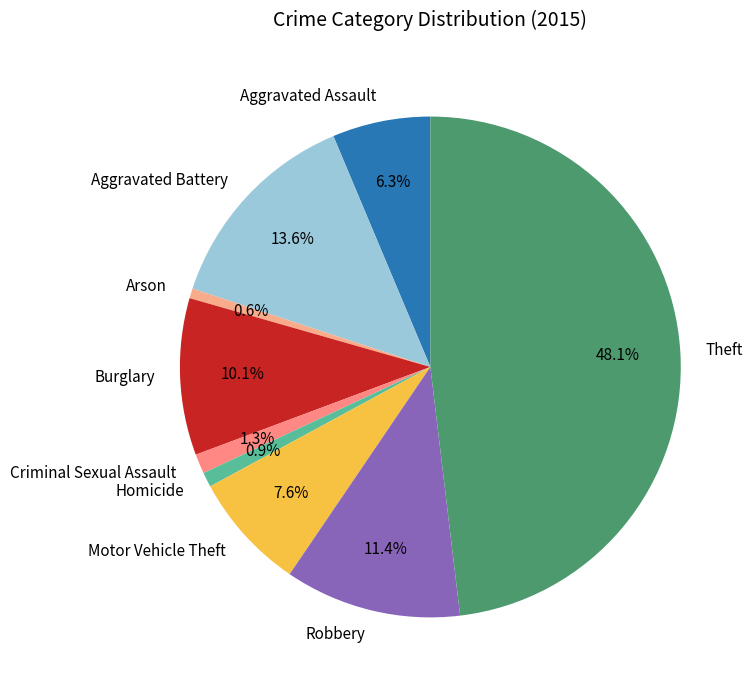

True or false: Criminal Sexual Assault accounts for 11% of the total.

False